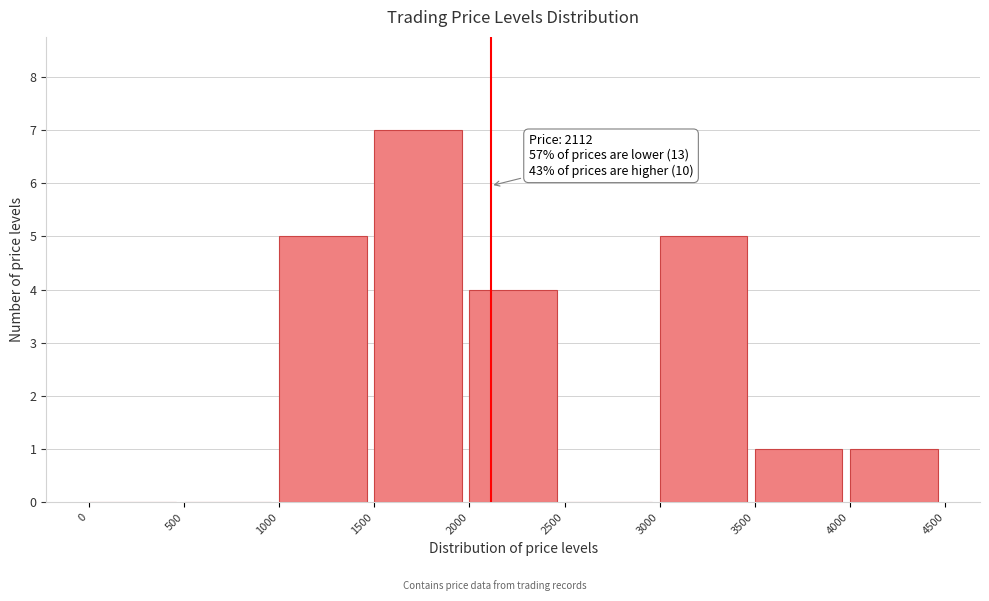

Which range on the x-axis has the tallest bar?

1500 to 2000